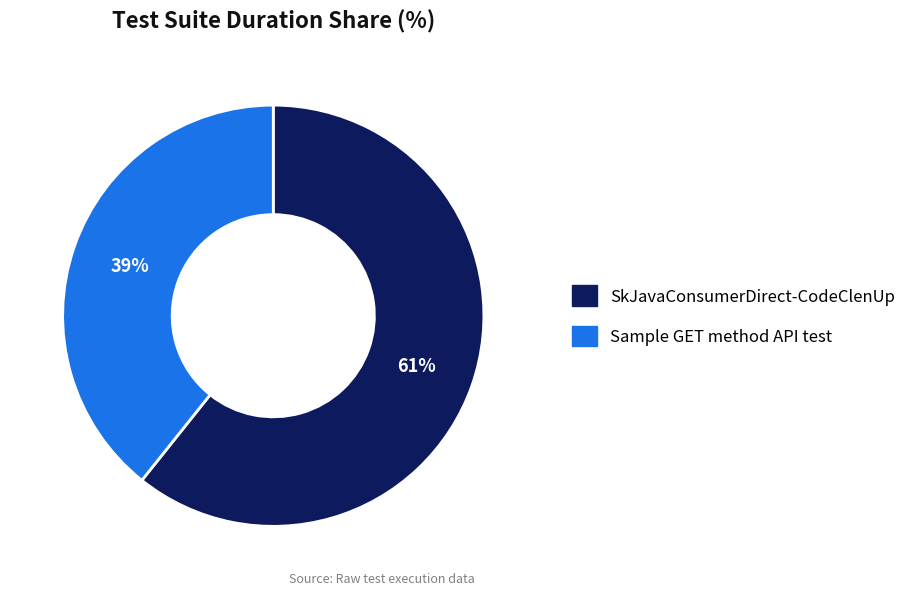

The Sample GET method API test slice represents 39% of the pie. True or false?

True